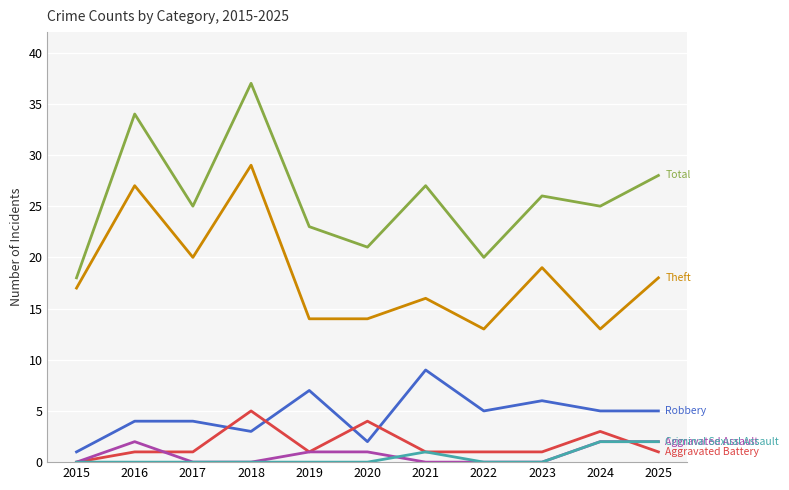

Does the chart display data point markers on the line(s)?

No